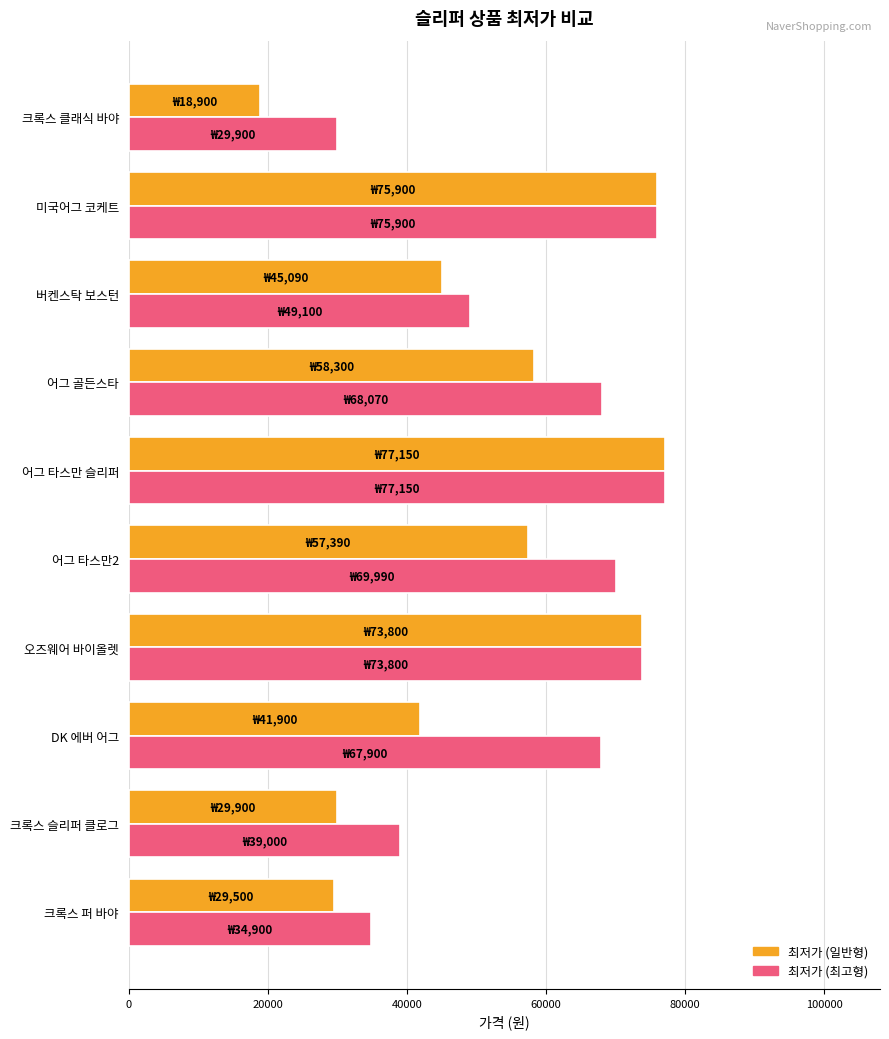

What is the spread (max minus min) of values at 버켄스탁 보스턴?

4010